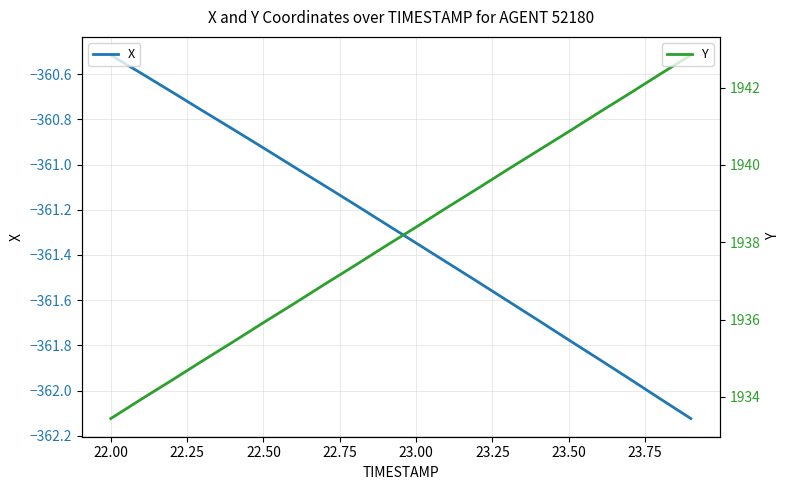

Does the chart display data point markers on the line(s)?

No